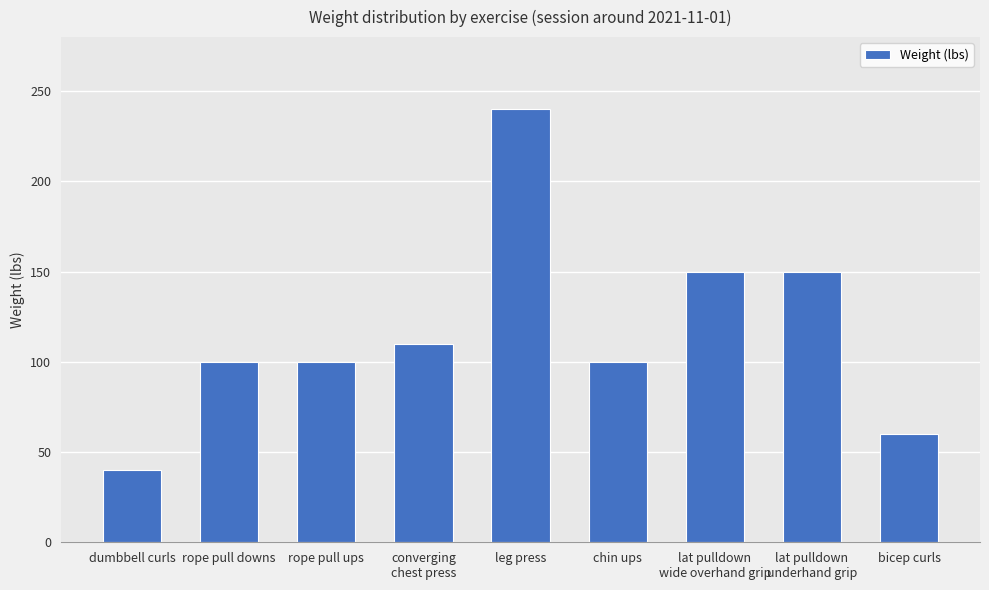

Which label corresponds to the largest value in the chart?

leg press